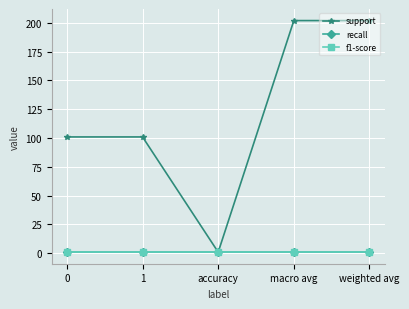

List the series in order of their peak value, highest first.

support, recall, f1-score